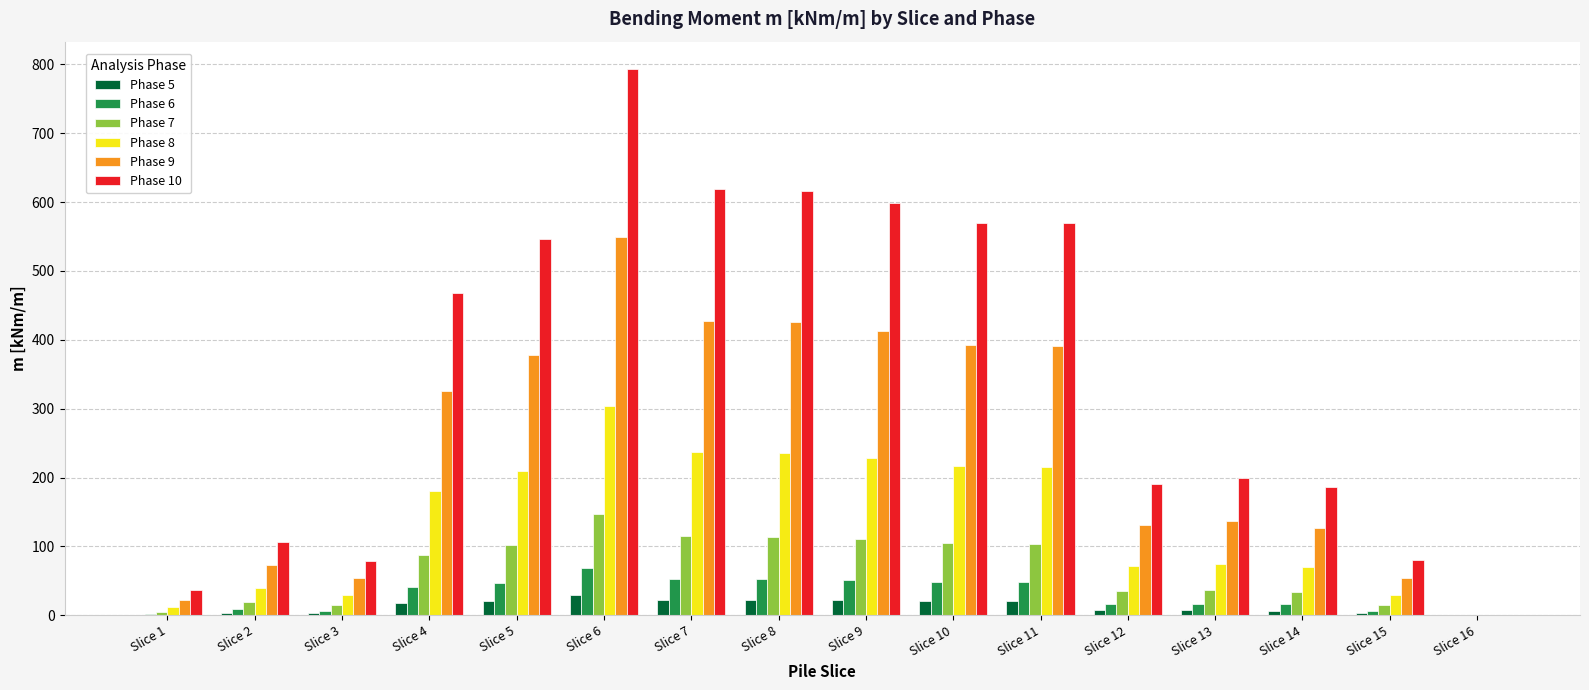

Which series changed the most between Slice 6 and Slice 8?

Phase 10